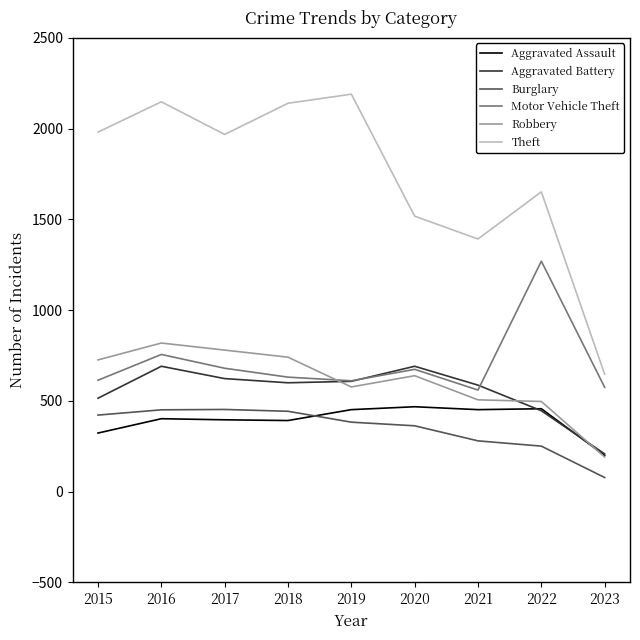

What is the maximum value for Aggravated Battery?

691